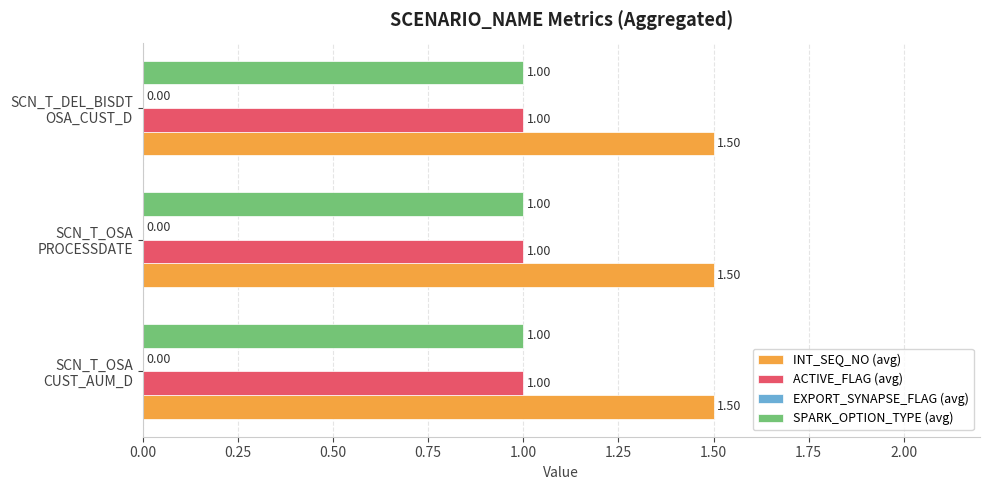

What is the average value of the ACTIVE_FLAG (avg) series?

1.0